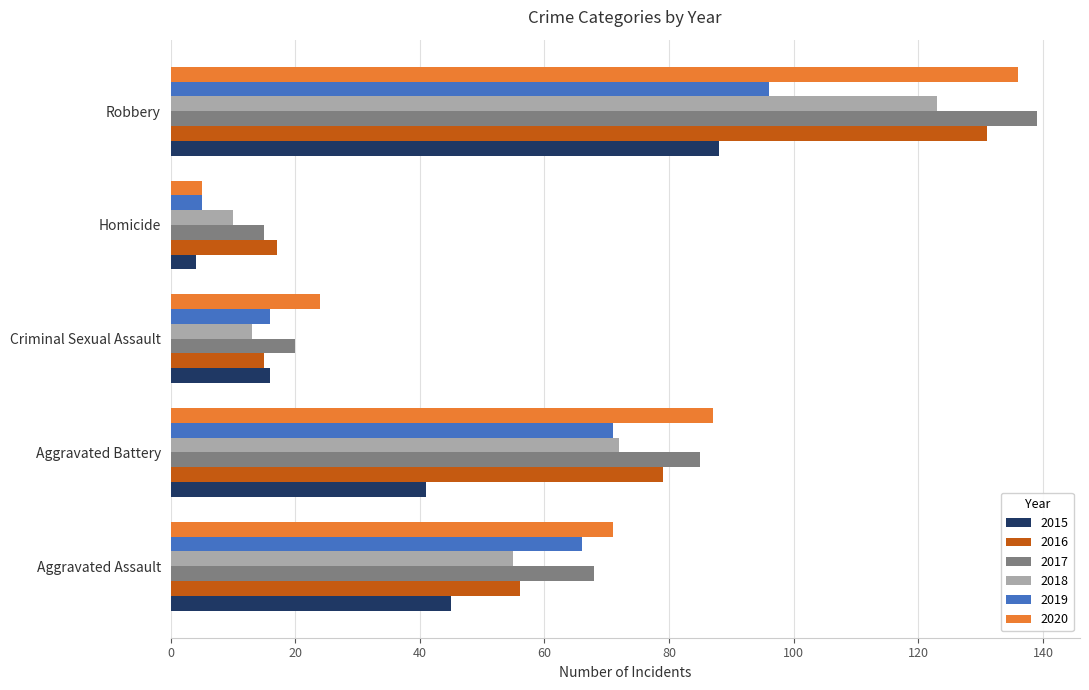

What is the smallest value displayed?

4